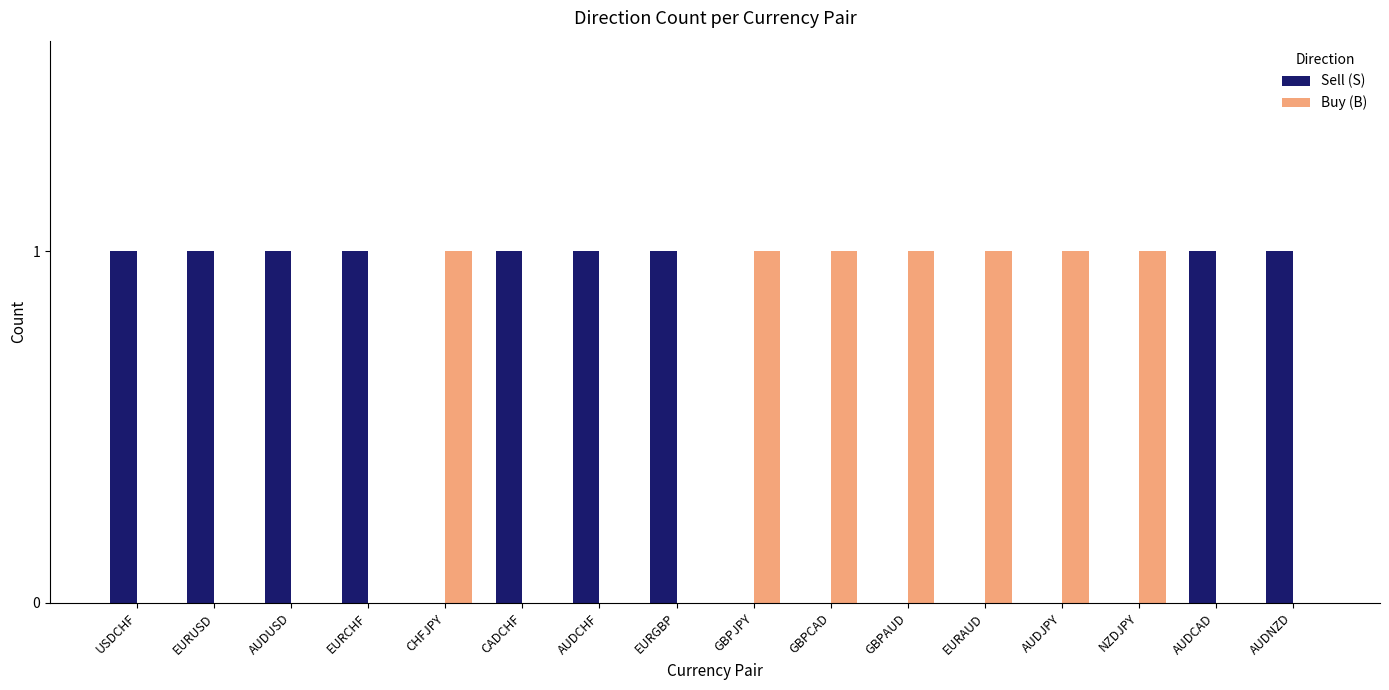

Count the Sell (S) values in the range 0 to 1.

16